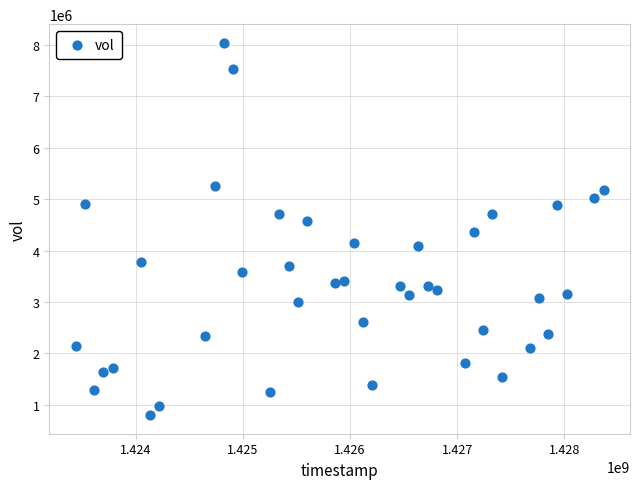

What is the range of X values (max minus min)?

4924800